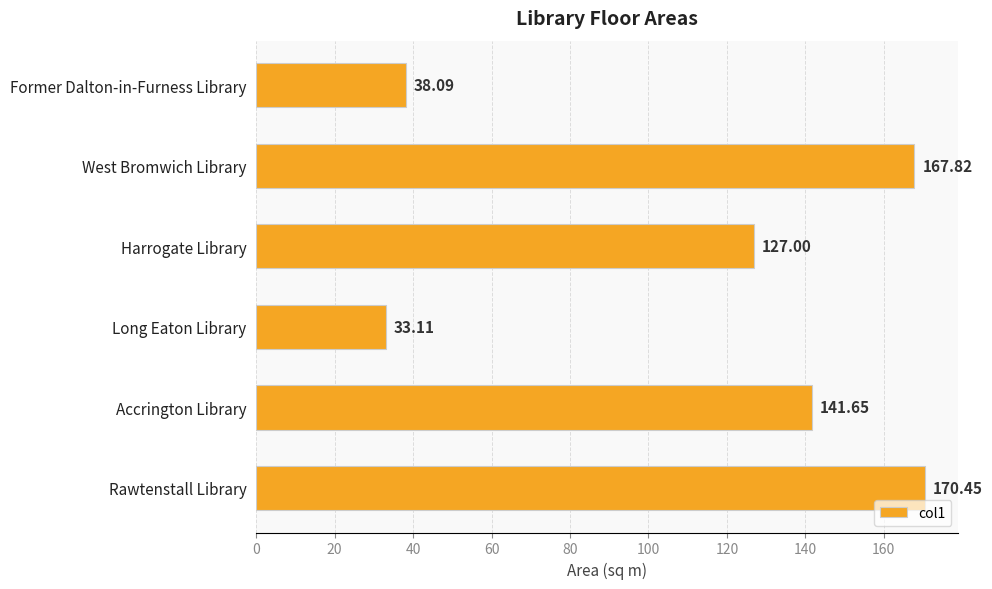

What is the sum of all values?

678.1